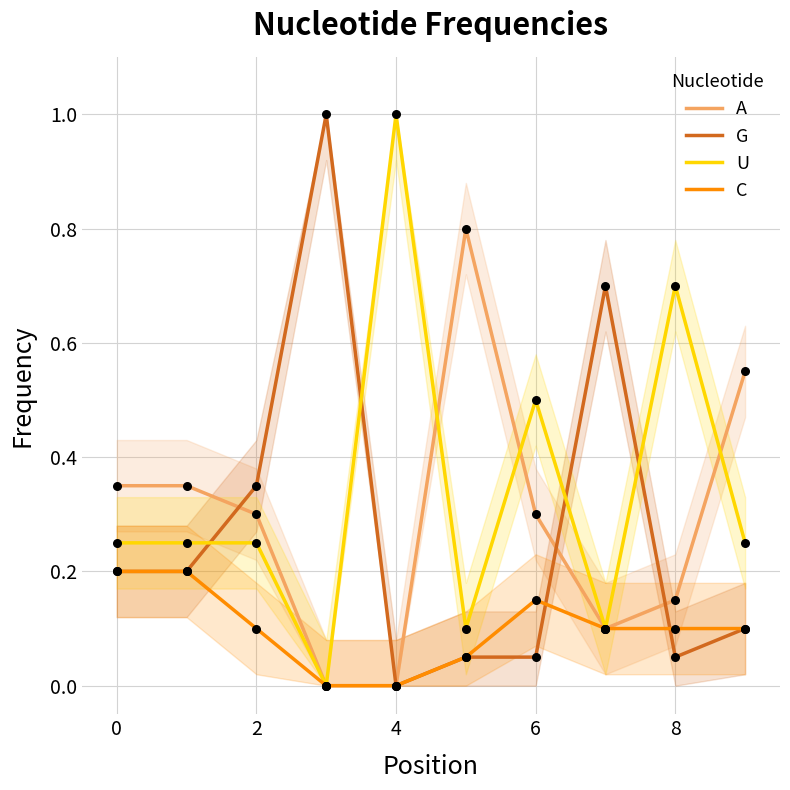

Is the value of G at 7 greater than the value of A at 2?

Yes